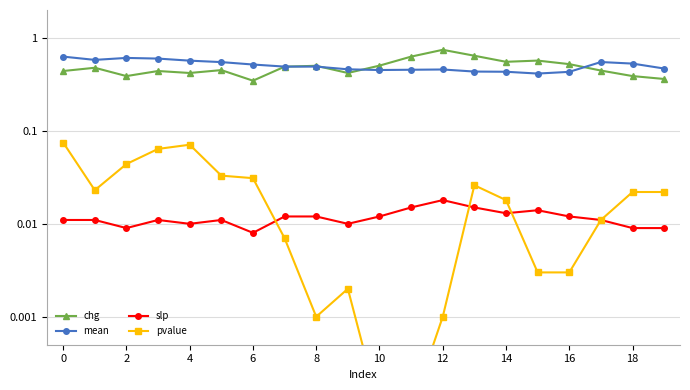

Rank the series at 2 from highest to lowest value.

mean, chg, pvalue, slp